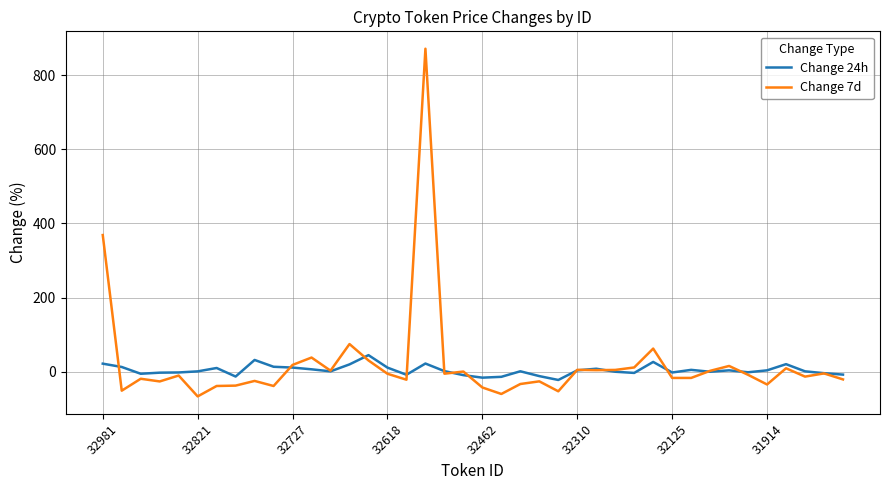

List the series in order of their peak value, lowest first.

Change 24h, Change 7d